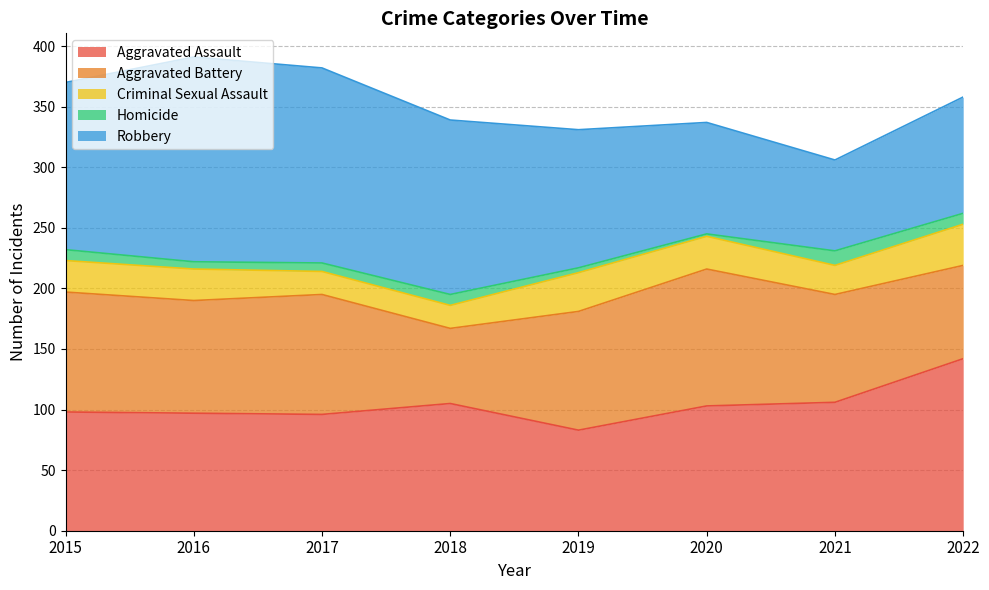

What is the value of the Criminal Sexual Assault point at the 2nd from the left?

26